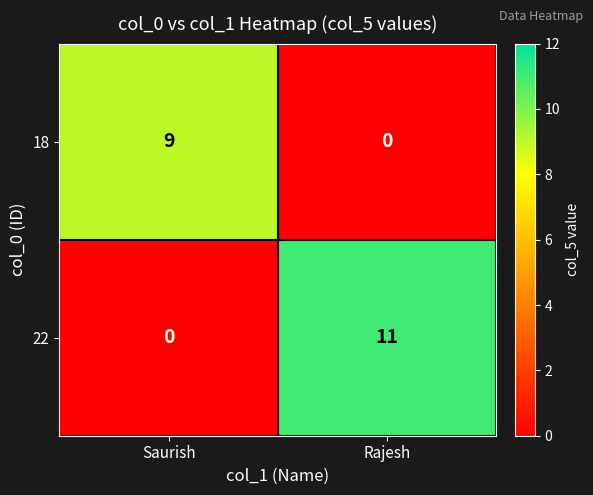

How many series are shown in this chart?

2